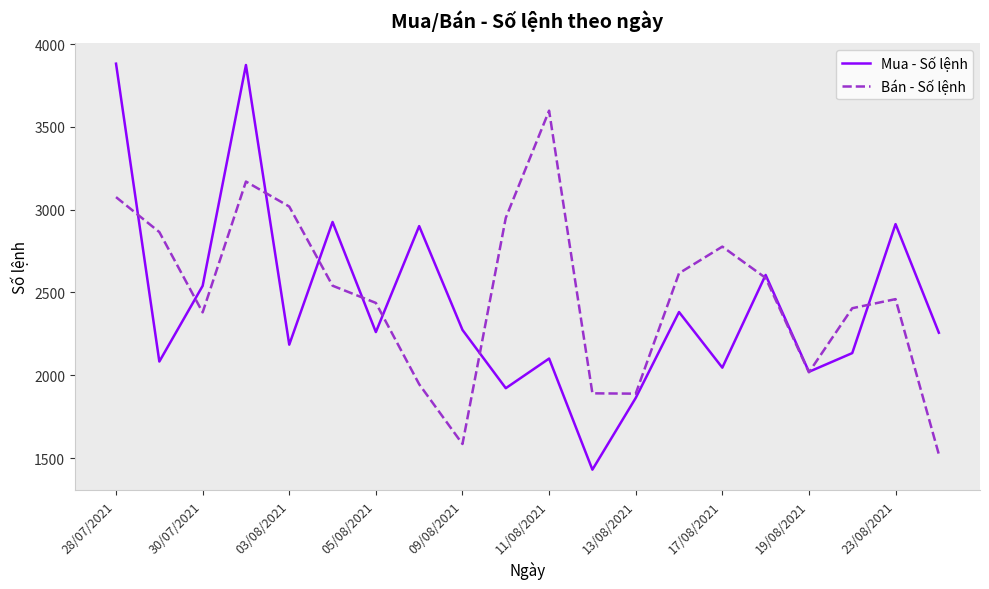

What is the minimum value shown in the chart?

1430